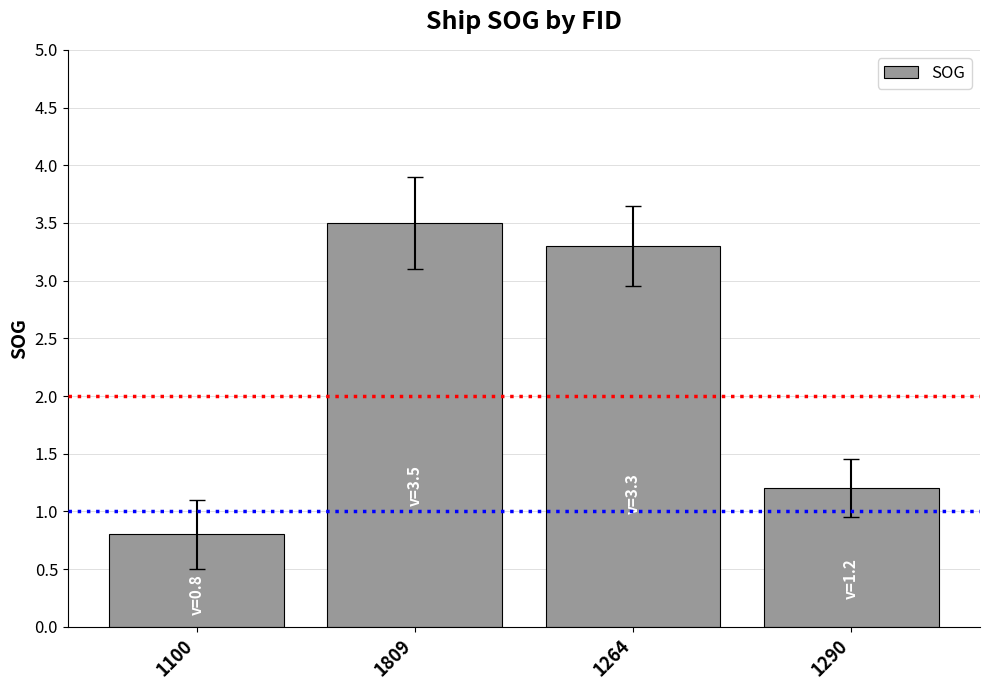

The chart shows a value of 5.9 at 1264. True or false?

False